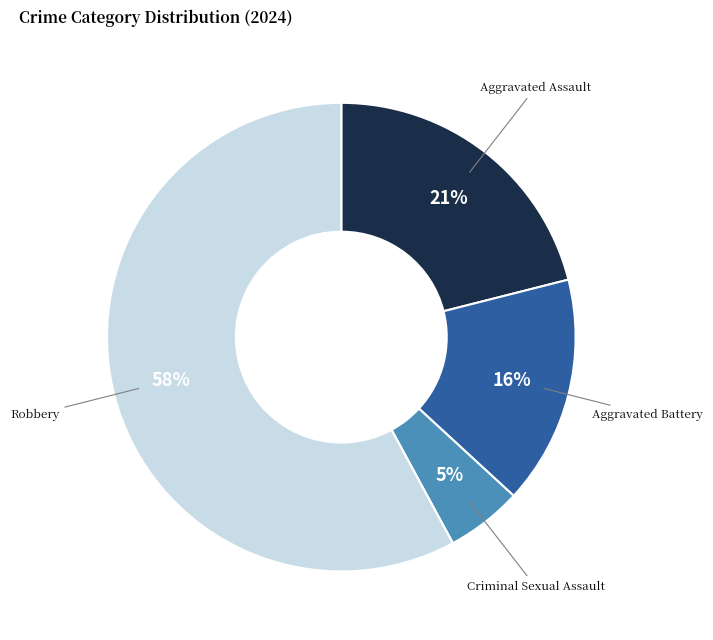

Does any single category account for the majority?

Yes